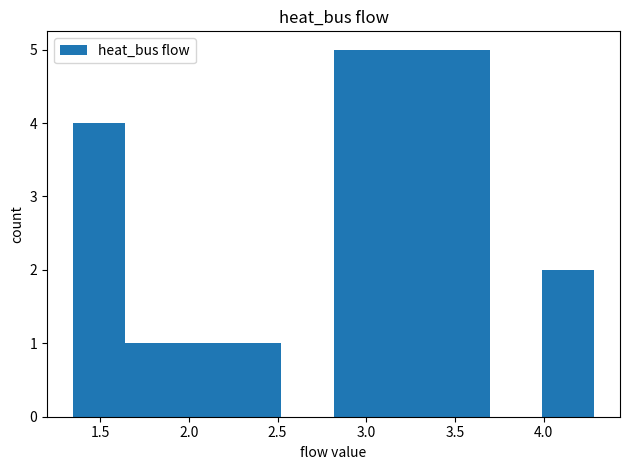

Reading left to right, list every bar in this chart as the range it spans on the x-axis followed by its height. Neither the bar edges nor the heights are printed on the chart, so give them approximately, as read against the axes.

1.35 to 1.65: 4
1.65 to 1.95: 1
1.95 to 2.25: 1
2.25 to 2.50: 1
2.50 to 2.80: 0
2.80 to 3.10: 5
3.10 to 3.40: 5
3.40 to 3.70: 5
3.70 to 4.00: 0
4.00 to 4.30: 2